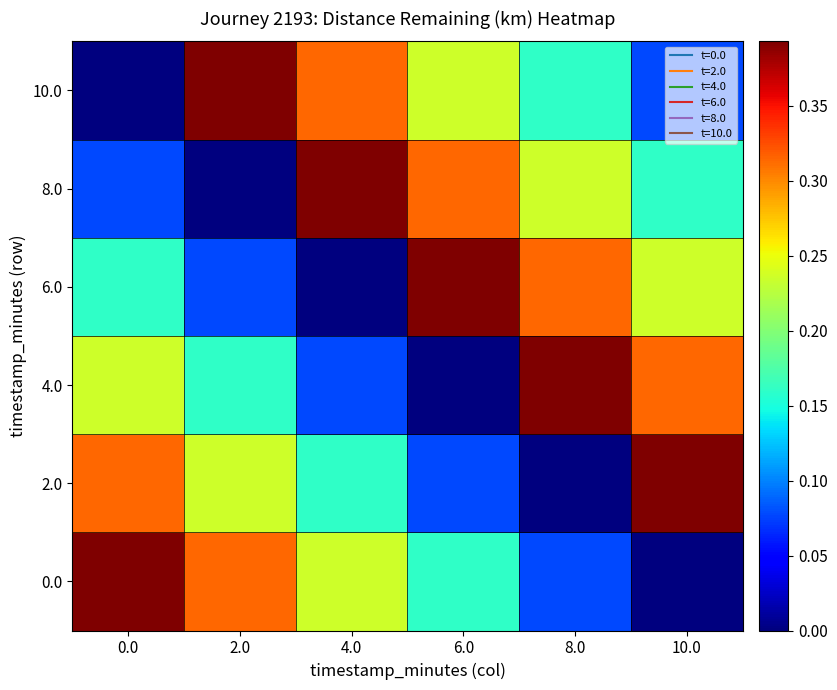

Reading left to right, what are all the values shown in this chart?

0.0: 0.0=0.4	2.0=0.3	4.0=0.2	6.0=0.2	8.0=0.1	10.0=0.0
2.0: 0.0=0.3	2.0=0.2	4.0=0.2	6.0=0.1	8.0=0.0	10.0=0.4
4.0: 0.0=0.2	2.0=0.2	4.0=0.1	6.0=0.0	8.0=0.4	10.0=0.3
6.0: 0.0=0.2	2.0=0.1	4.0=0.0	6.0=0.4	8.0=0.3	10.0=0.2
8.0: 0.0=0.1	2.0=0.0	4.0=0.4	6.0=0.3	8.0=0.2	10.0=0.2
10.0: 0.0=0.0	2.0=0.4	4.0=0.3	6.0=0.2	8.0=0.2	10.0=0.1